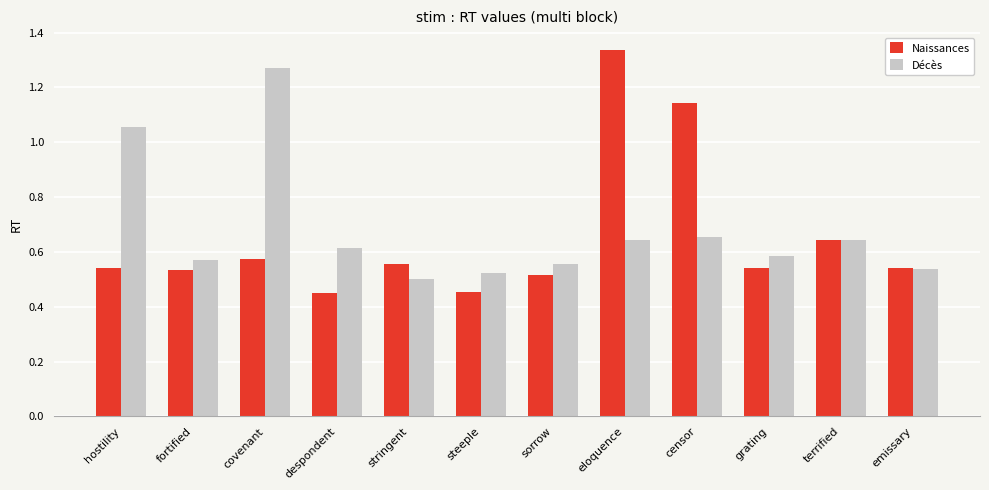

How many series are shown in this chart?

2